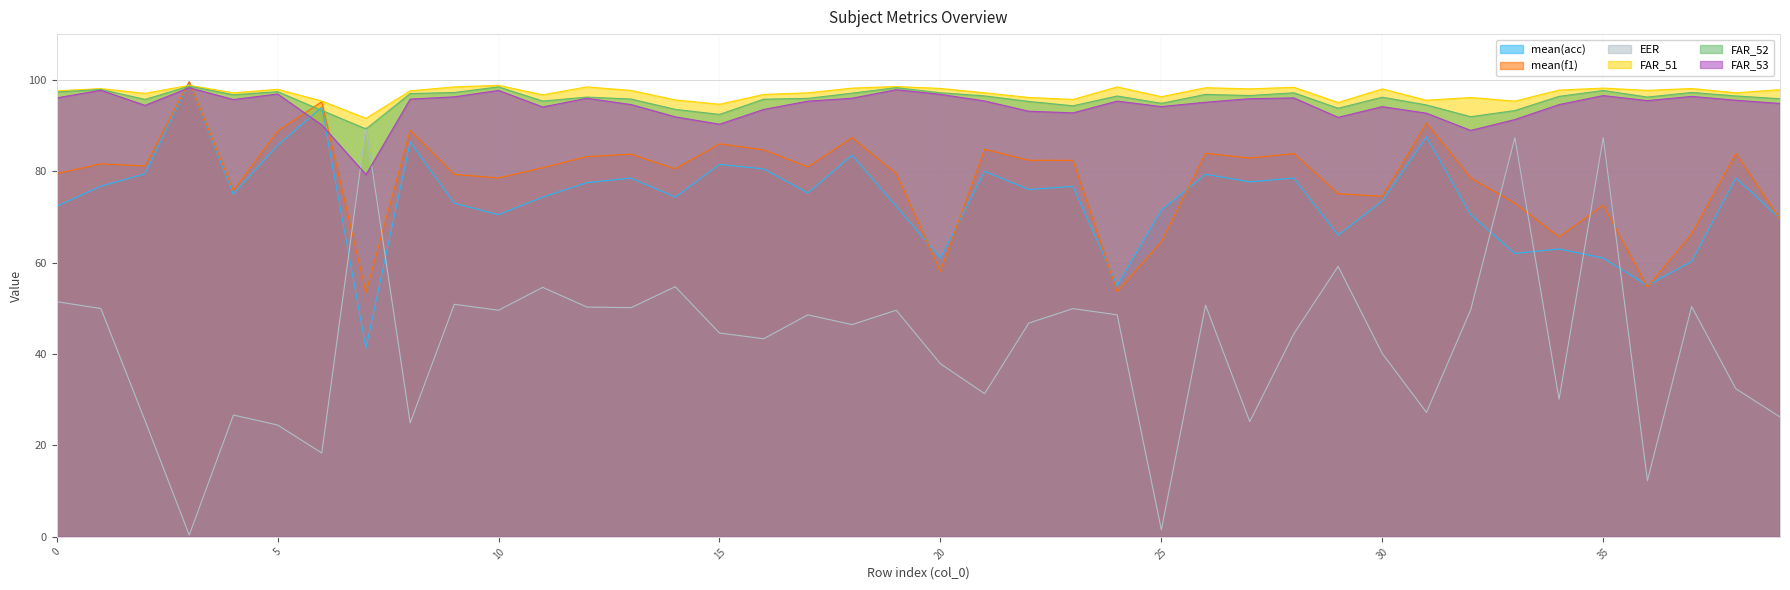

Where is the first local maximum for FAR_51?

1